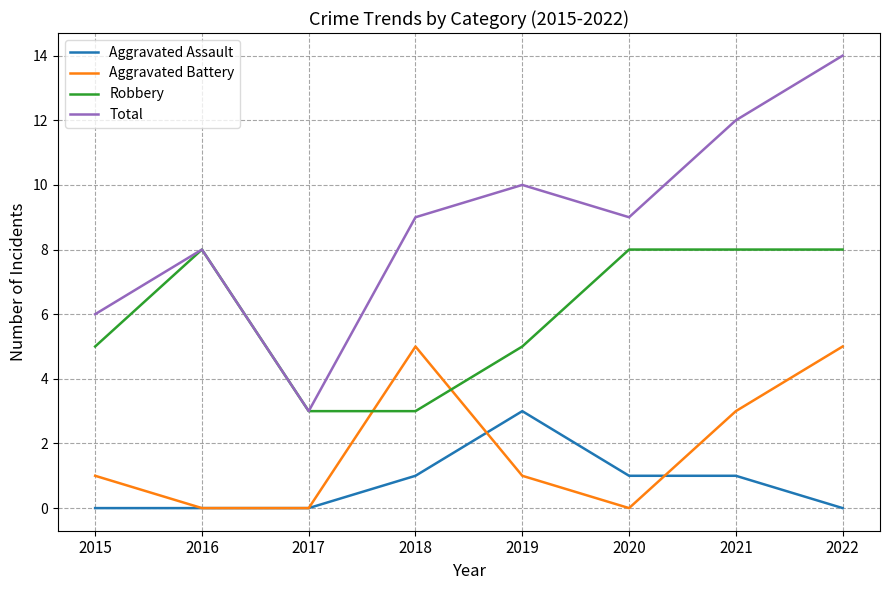

What is the maximum value shown in the chart?

14